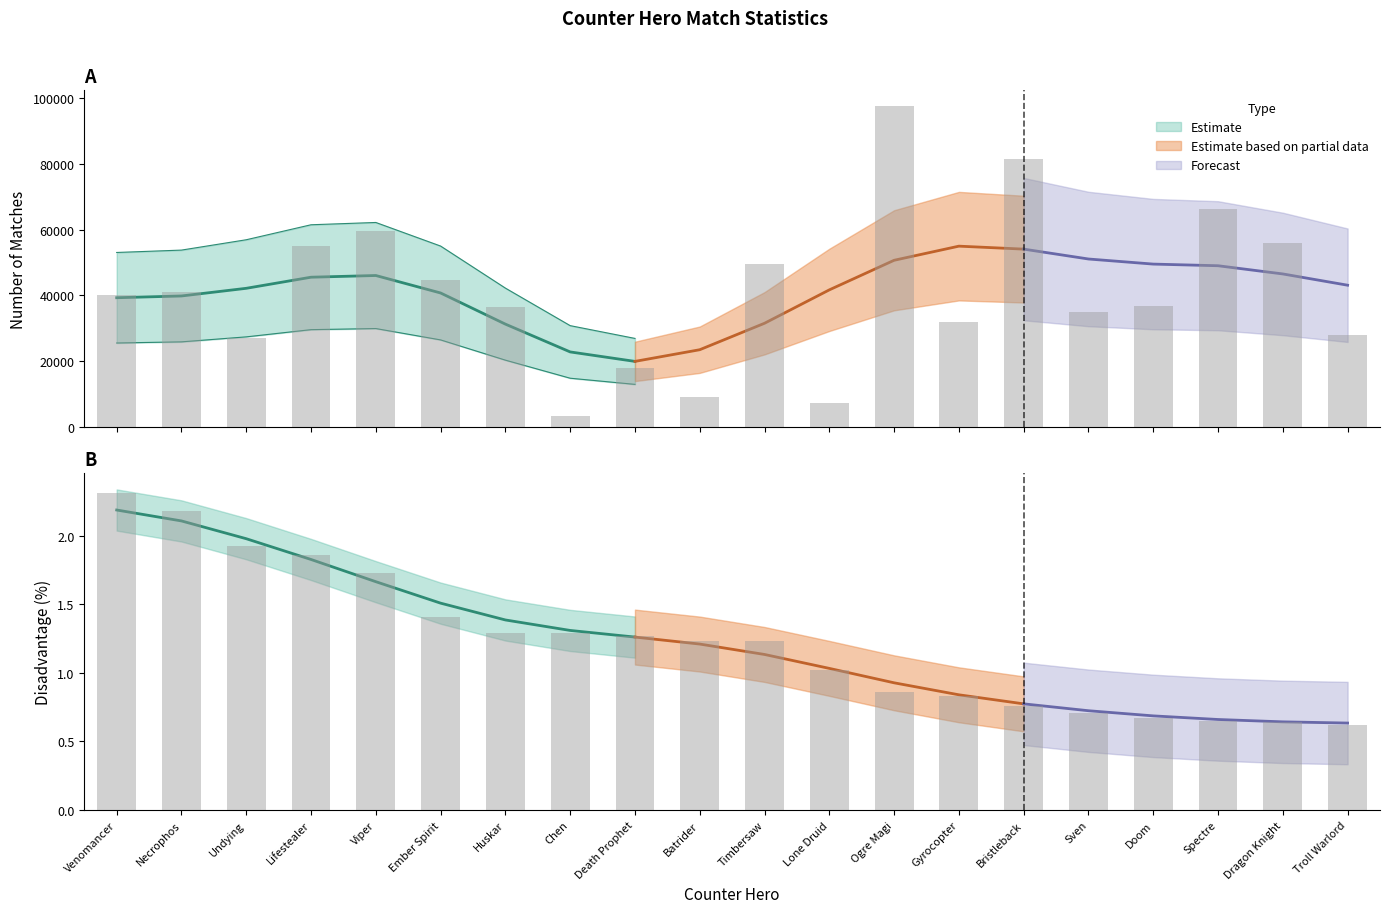

What is the maximum value shown in the chart?

97400